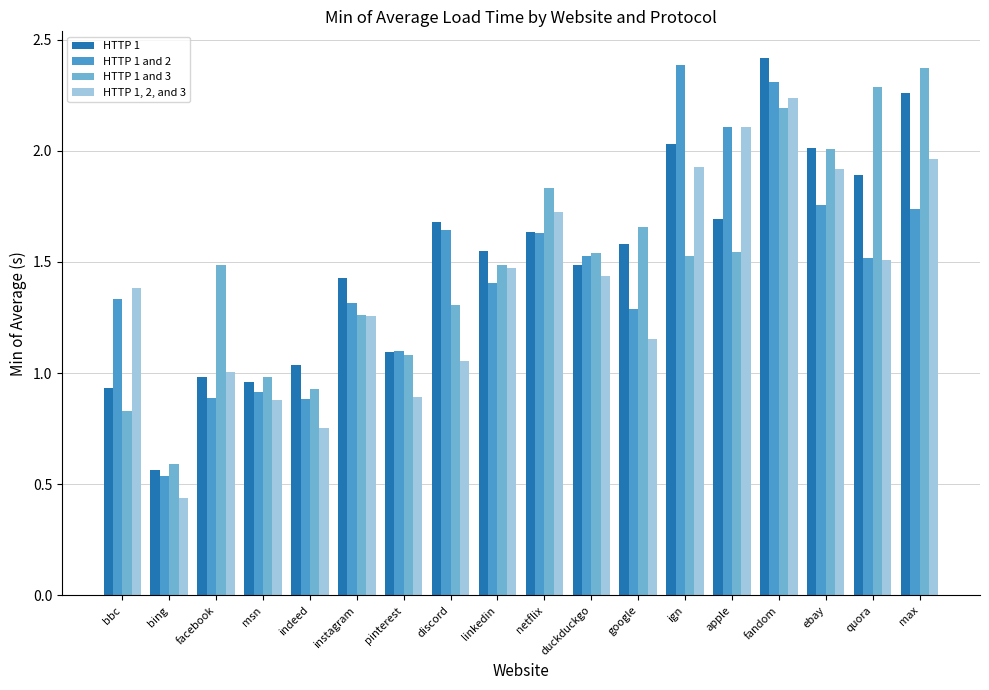

What is the difference between the HTTP 1, 2, and 3 values at fandom and max?

0.3